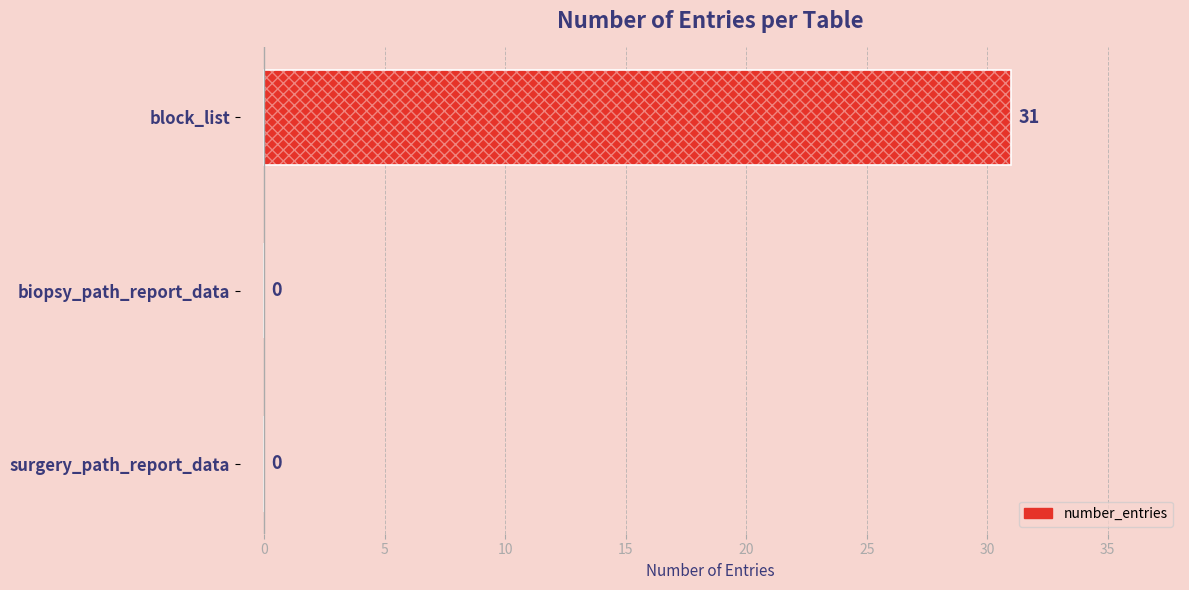

How many distinct data groups are displayed?

1